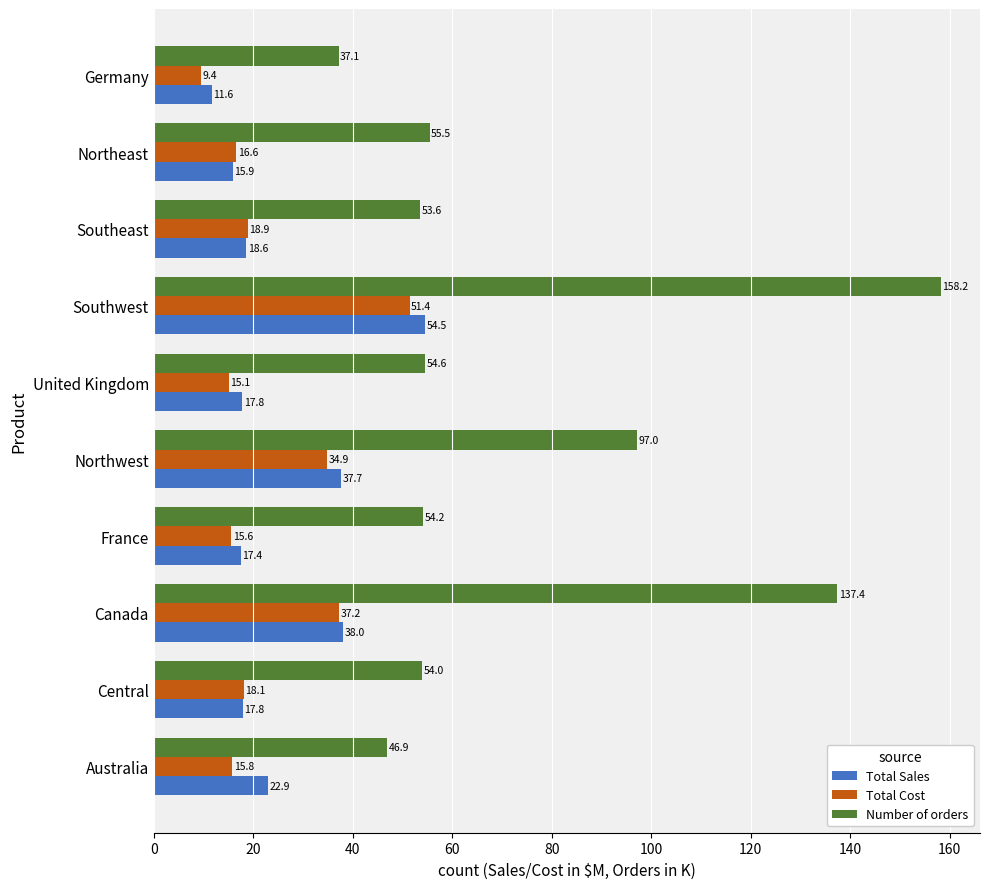

Is it true that Total Sales equals 15.9 at Northeast?

True